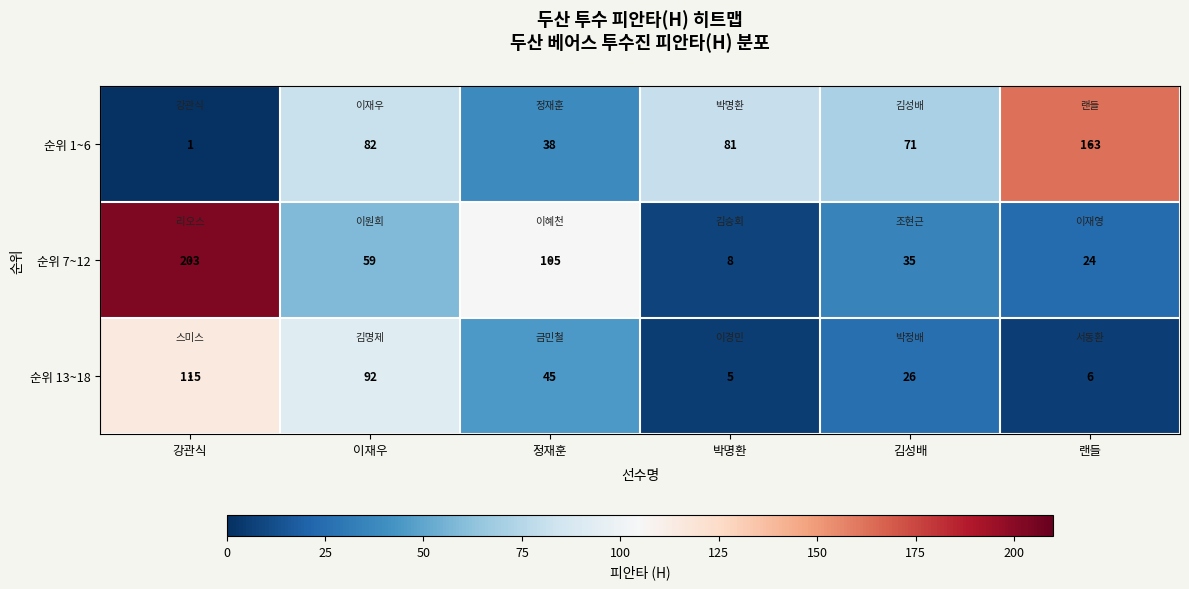

Where does the 순위 7~12 series first go above 59?

강관식